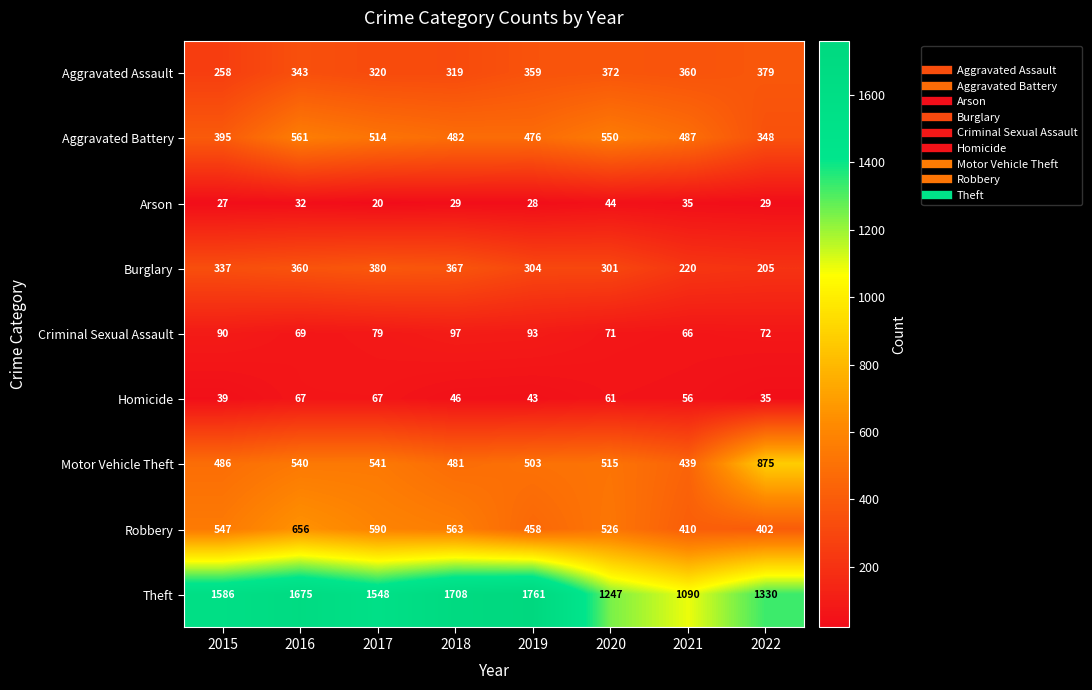

What is the difference between the maximum and second lowest values in the Aggravated Assault series?

60